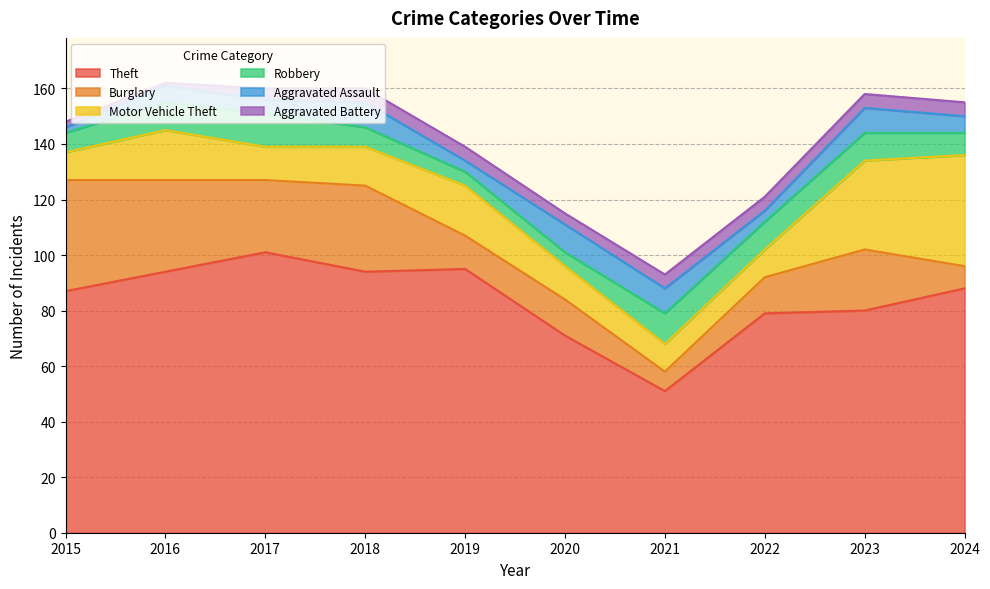

True or false: Aggravated Assault and Theft intersect in this chart.

False